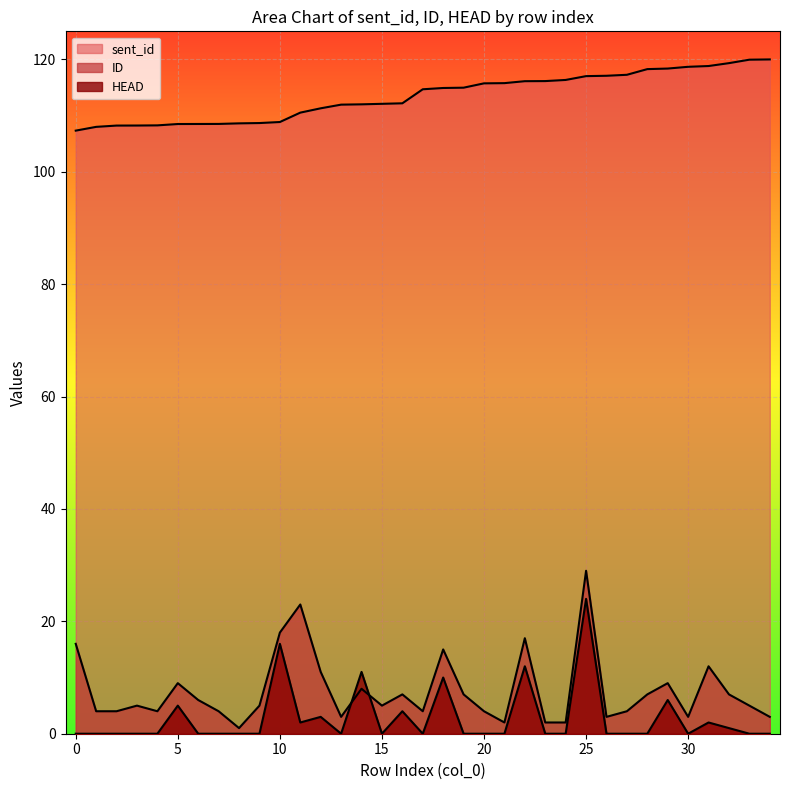

Which series has the widest spread of values?

ID